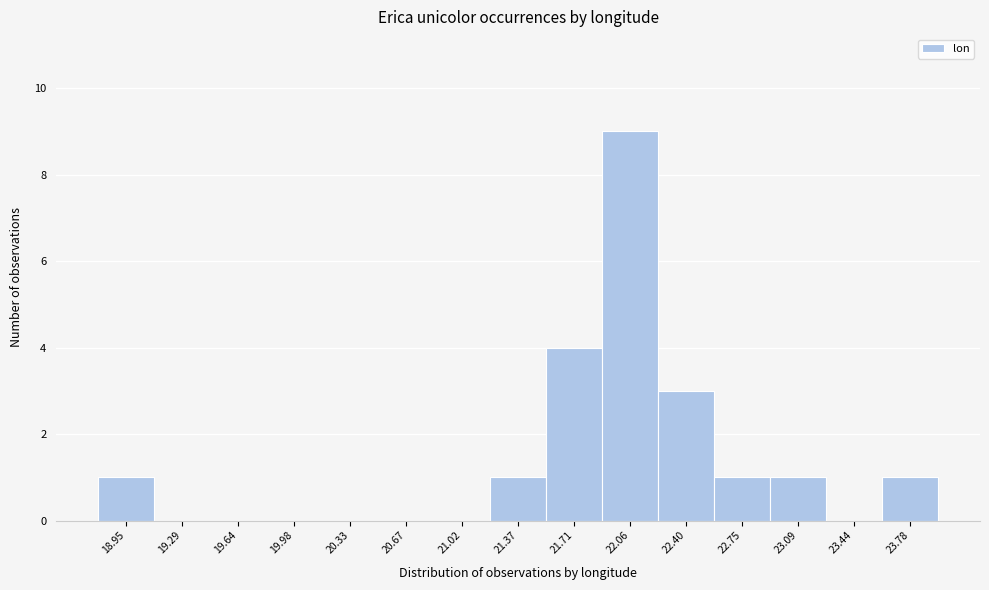

Reading left to right, list every bar in this chart as the range it spans on the x-axis followed by its height. Neither the bar edges nor the heights are printed on the chart, so give them approximately, as read against the axes.

18.75 to 19.10: 1
19.10 to 19.45: 0
19.45 to 19.80: 0
19.80 to 20.15: 0
20.15 to 20.50: 0
20.50 to 20.85: 0
20.85 to 21.20: 0
21.20 to 21.55: 1
21.55 to 21.90: 4
21.90 to 22.25: 9
22.25 to 22.60: 3
22.60 to 22.90: 1
22.90 to 23.25: 1
23.25 to 23.60: 0
23.60 to 23.95: 1